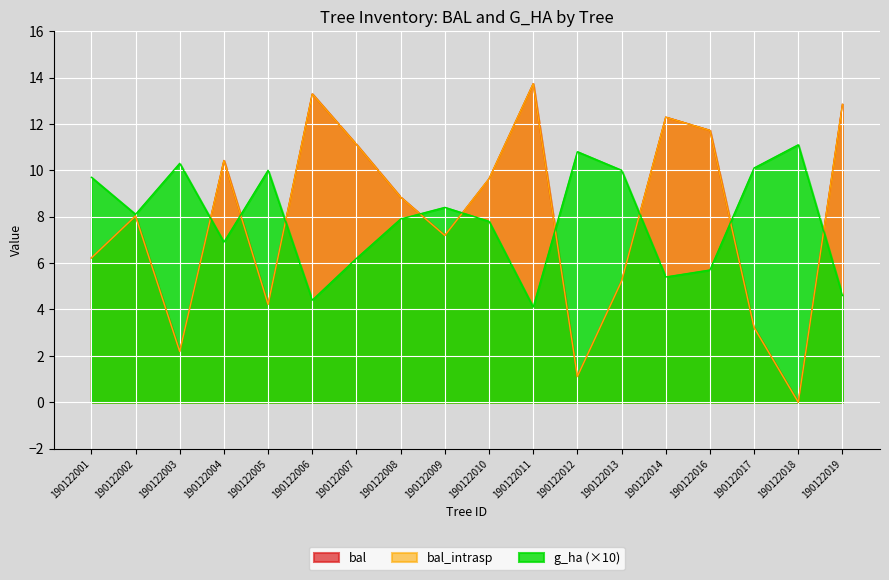

Which series has the widest spread of values?

bal